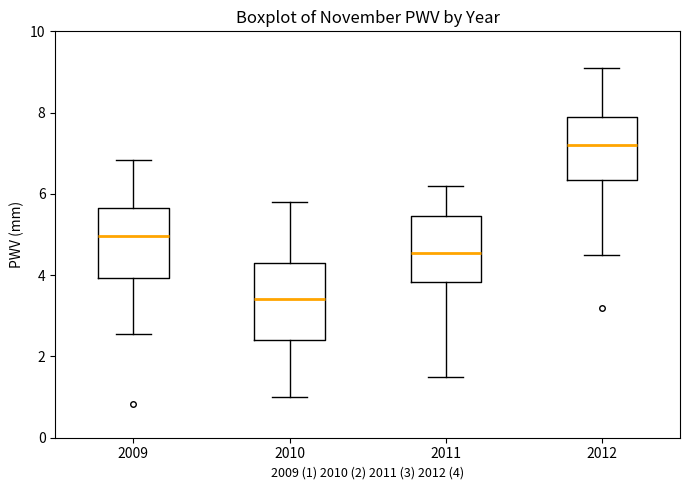

Which box has the highest median line?

2012